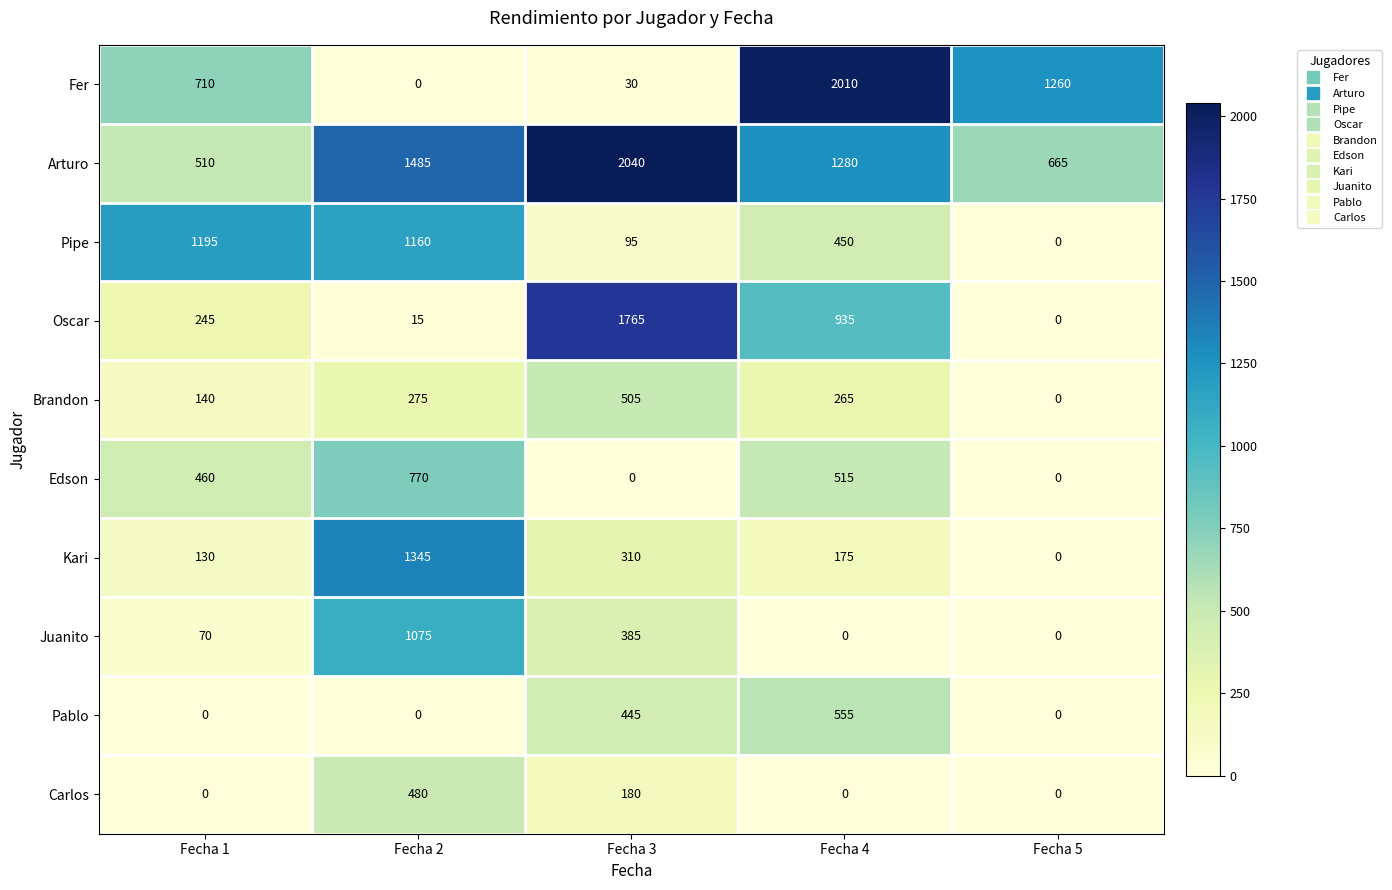

Which series changed the most between Fecha 3 and Fecha 5?

Oscar